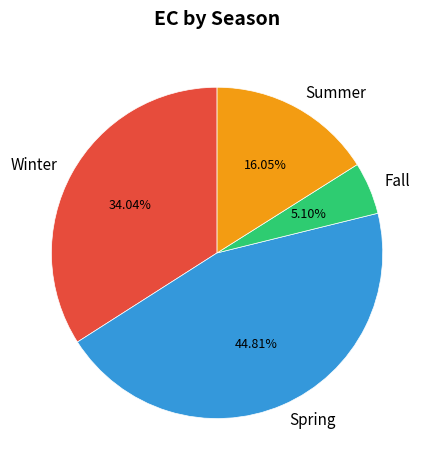

What is the ratio of the value at Spring to the value at Summer?

2.8